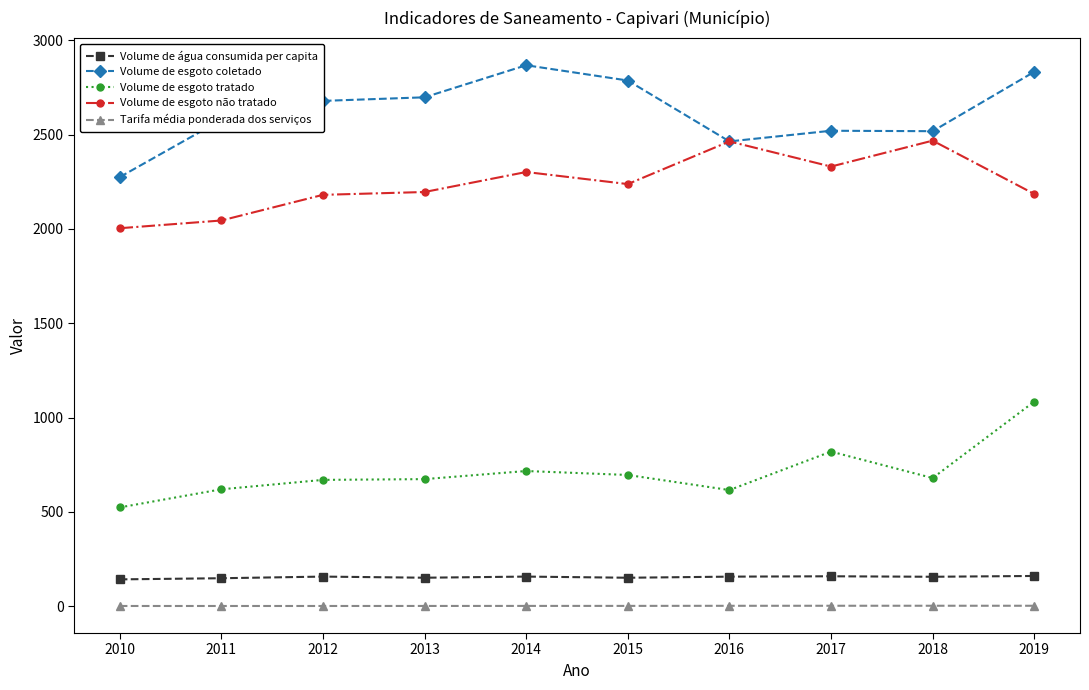

At which category is the sum across all series the highest?

2019